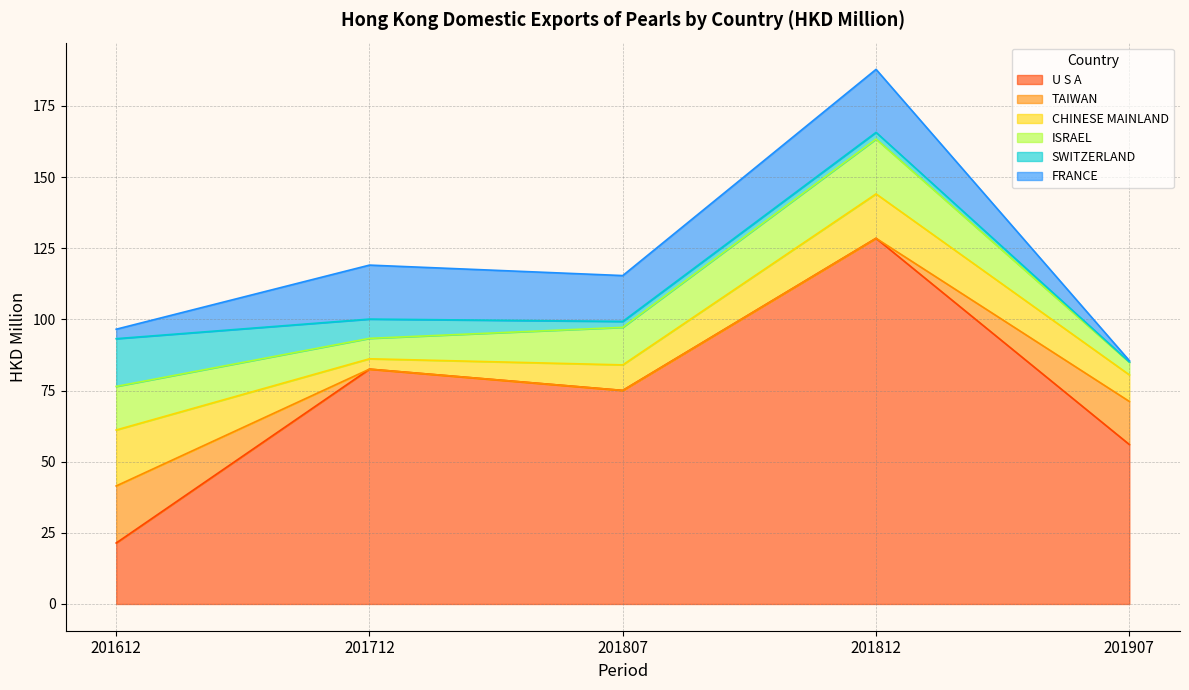

Does the chart display data point markers on the line(s)?

No